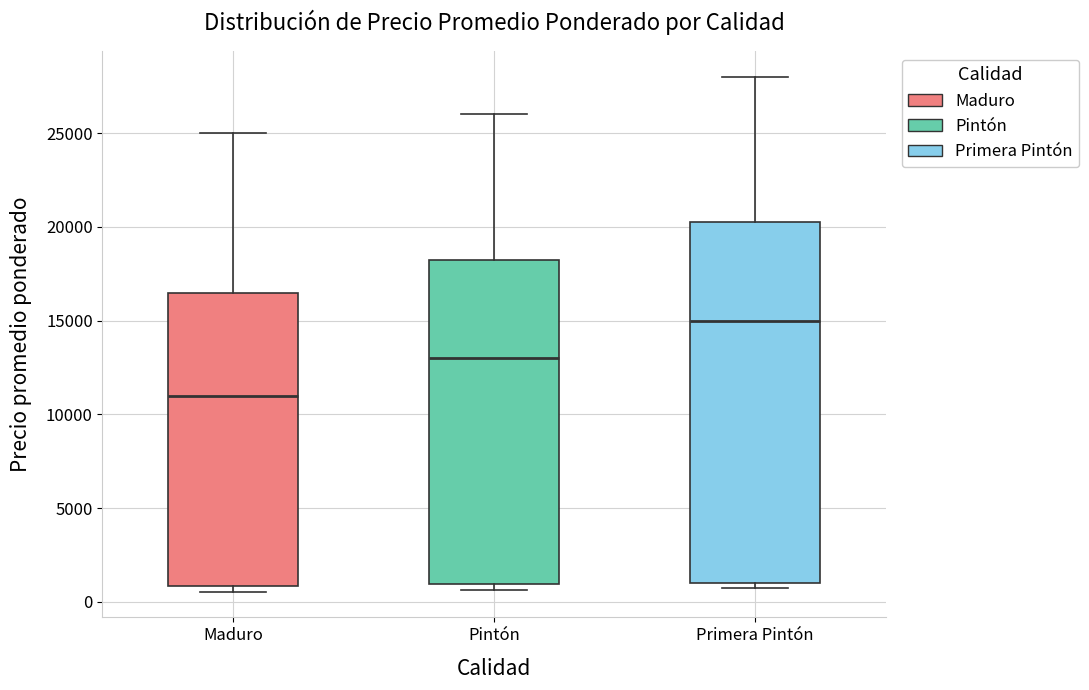

Where does the median line of the box for Maduro sit on the y-axis? The values are not printed on the chart, so give them approximately, as read against the axis.

11000